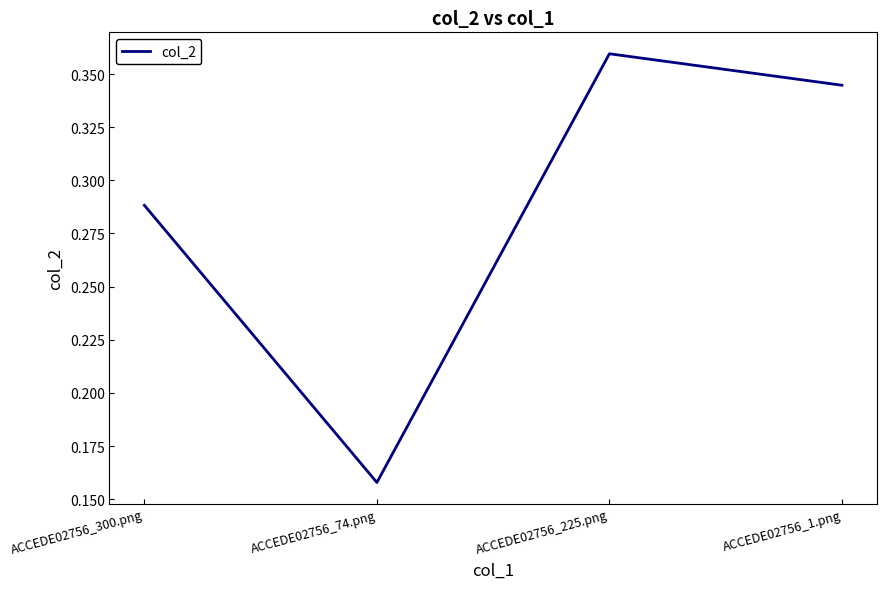

What position from the left is ACCEDE02756_74.png?

2